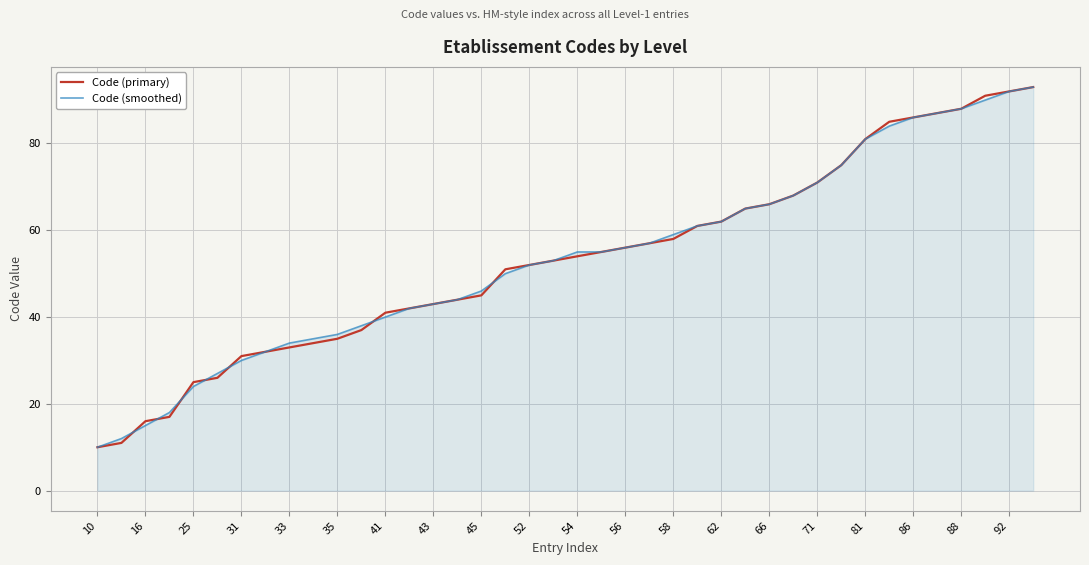

What is the minimum value for Code (smoothed)?

10